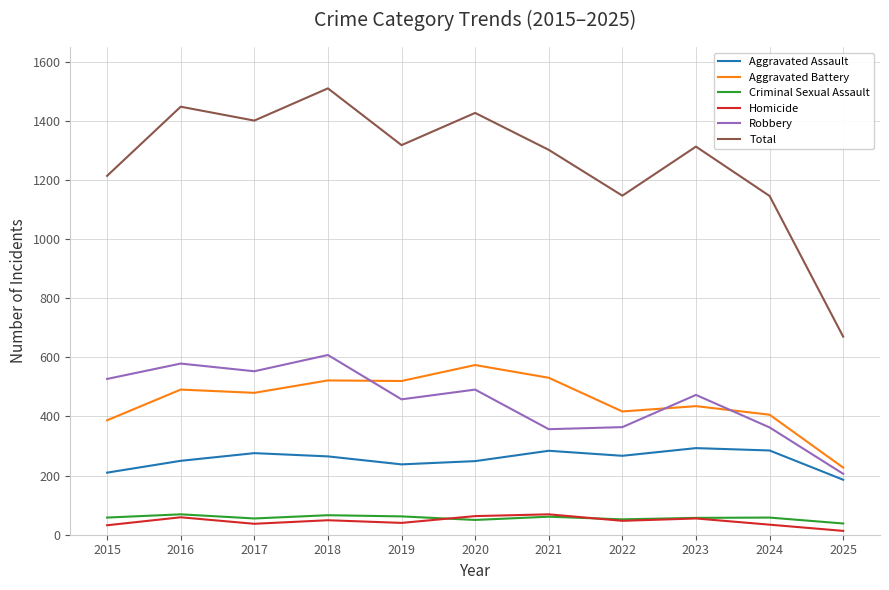

What is the sum of the Total values at 2021 and 2018?

2812